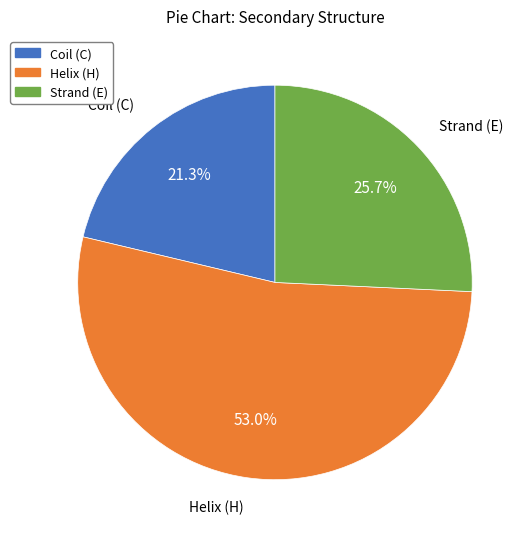

How many slices are in this pie chart?

3